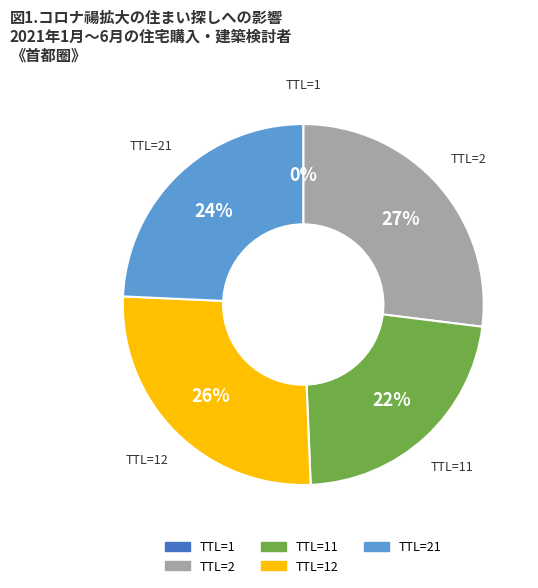

To the nearest percent, what is the average slice percentage?

20%